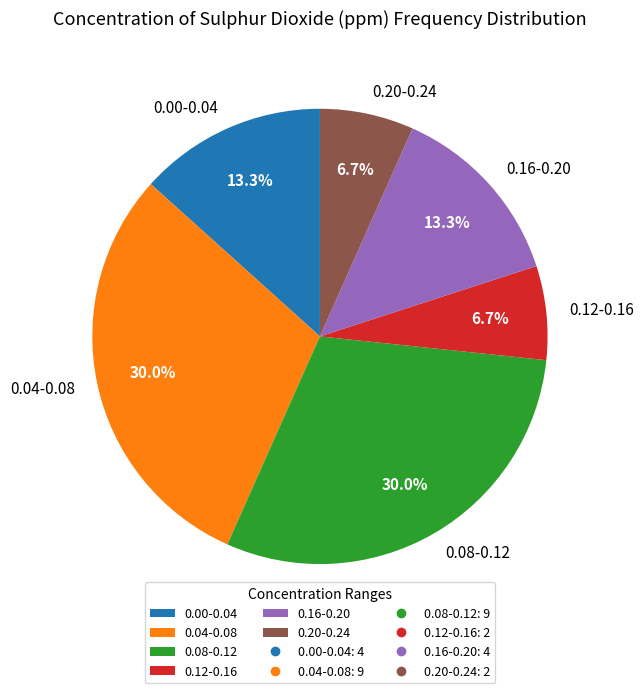

What percentage is the 0.08-0.12 slice, to the nearest percent?

30%